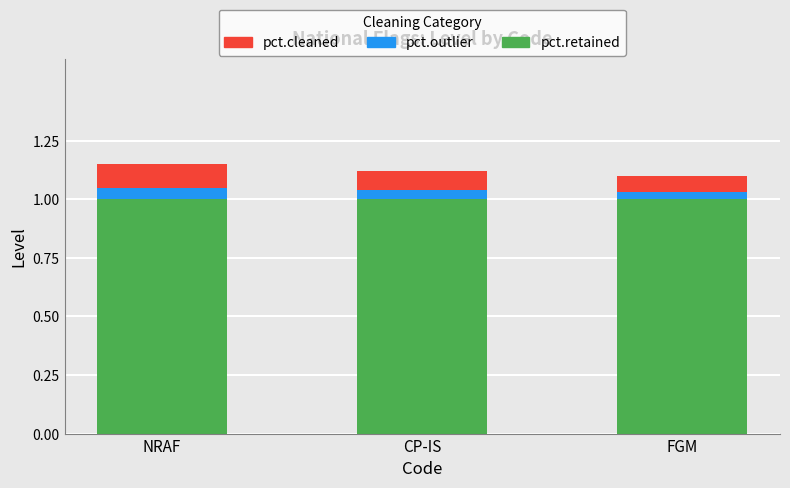

What is the total value across all series at NRAF?

1.2